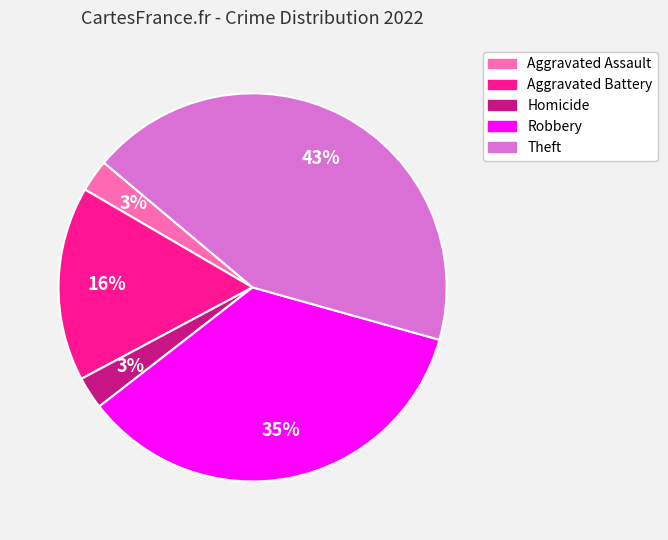

Which slice is the largest?

Theft